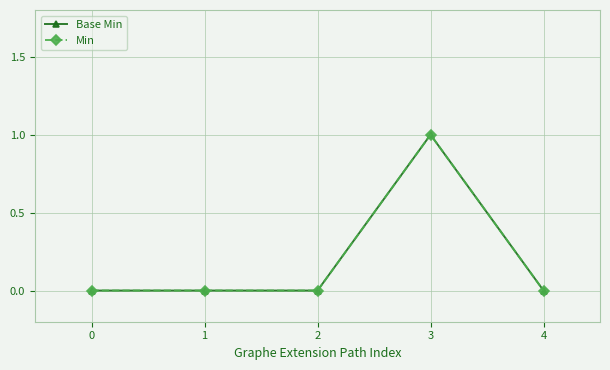

Is this an area chart (filled region under the line)?

No